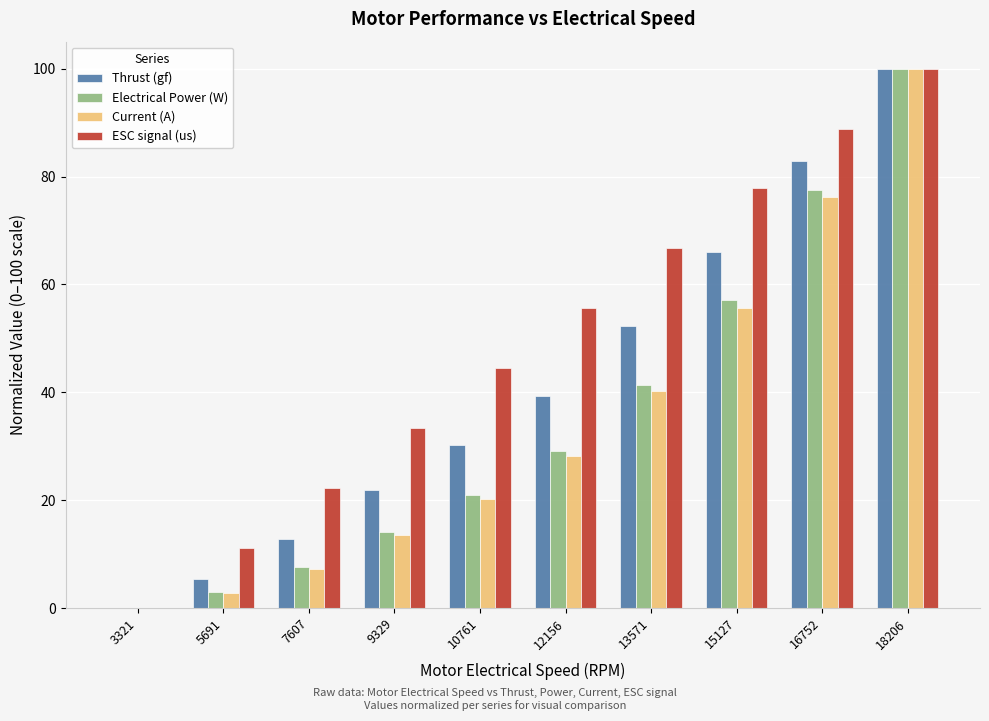

Reading left to right, extract all data points from this chart.

Thrust (gf): 0.0	5.5	12.8	21.9	30.2	39.4	52.2	66.0	82.9	100.0
Electrical Power (W): 0.0	3.0	7.6	14.1	20.9	29.0	41.3	57.0	77.5	100.0
Current (A): 0.0	2.9	7.3	13.6	20.3	28.1	40.2	55.6	76.1	100.0
ESC signal (us): 0.0	11.1	22.2	33.3	44.4	55.6	66.7	77.8	88.9	100.0